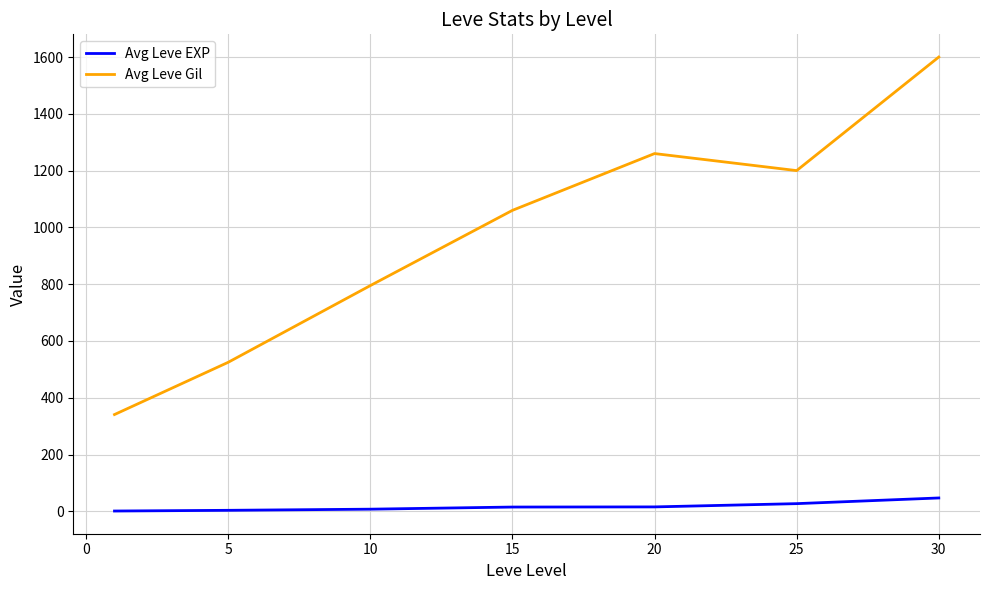

Which series has the widest spread of values?

Avg Leve Gil